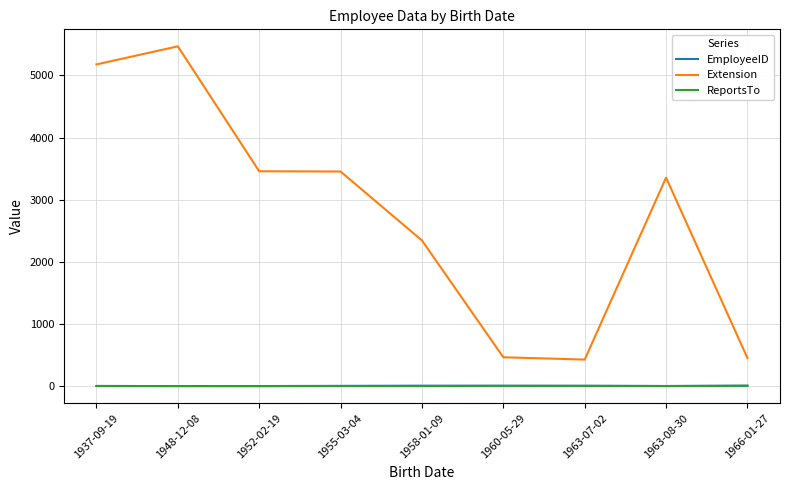

What value does the Extension series have at 1966-01-27, to the nearest 100?

500